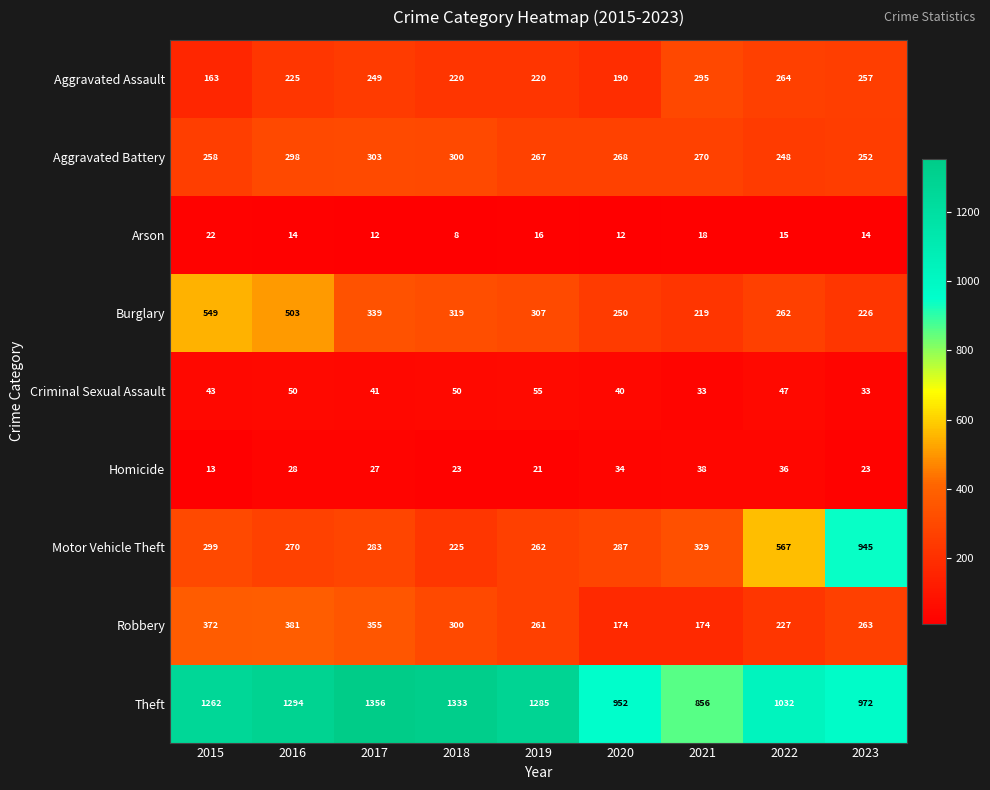

Which series has the largest total across all categories?

Theft